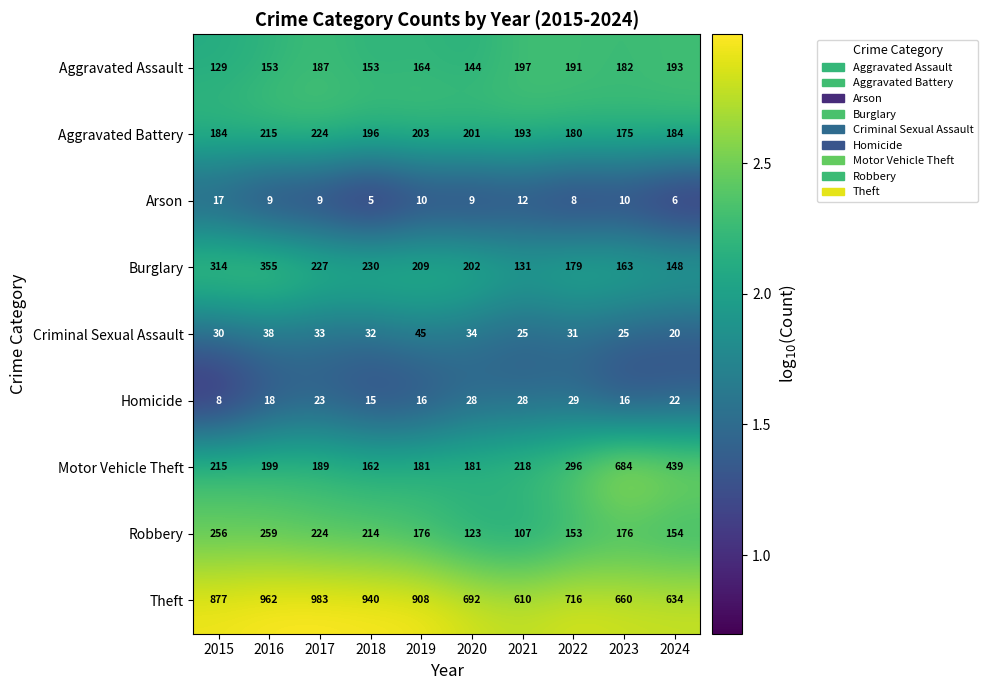

At which category is the sum across all series the highest?

2016